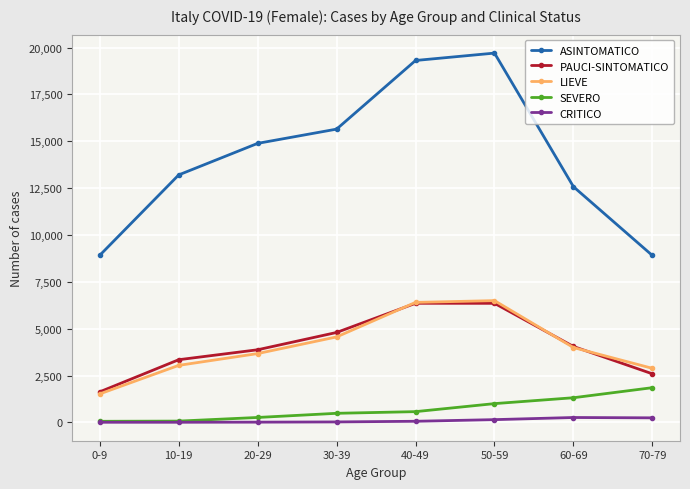

What is the difference between the PAUCI-SINTOMATICO values at 0-9 and 50-59?

4722